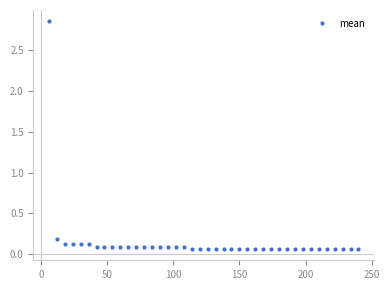

What is the difference between the maximum and minimum values?

2.8